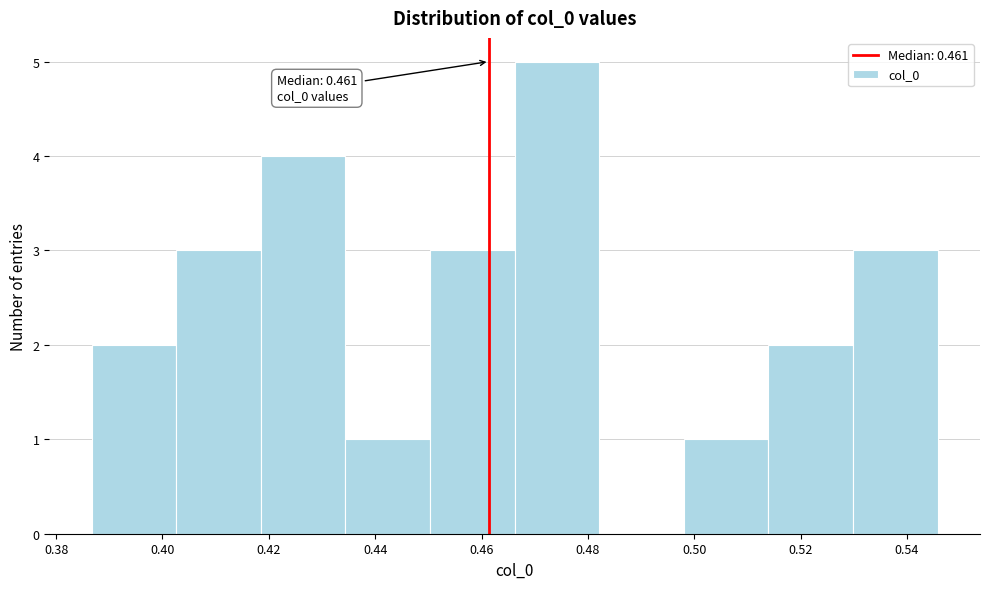

Which range on the x-axis has the tallest bar?

0.466 to 0.482